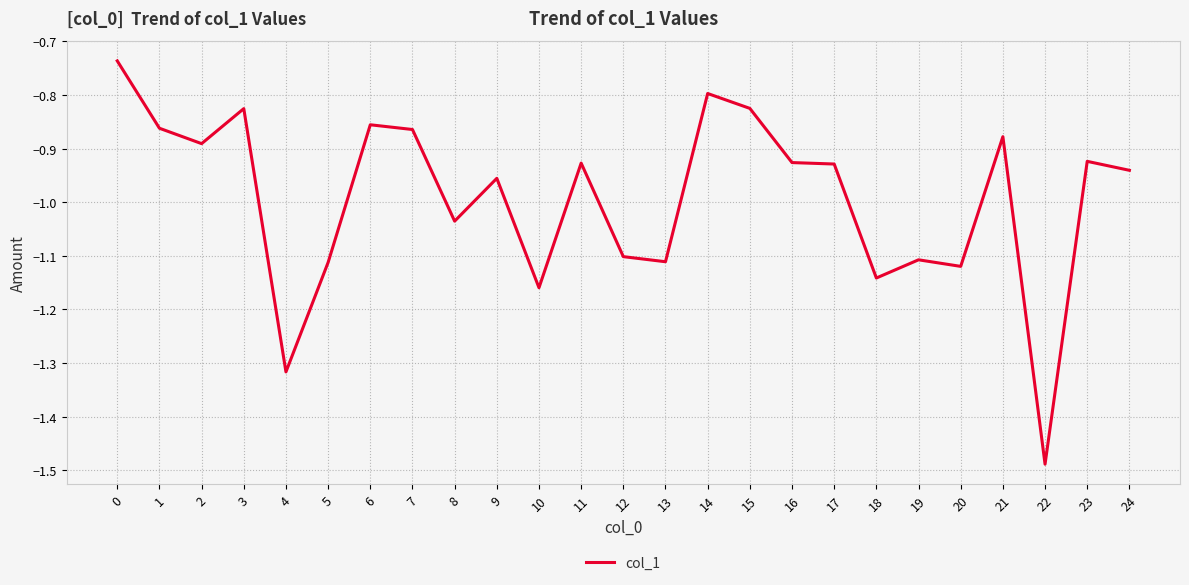

The value at 12 is -1.1. True or false?

True